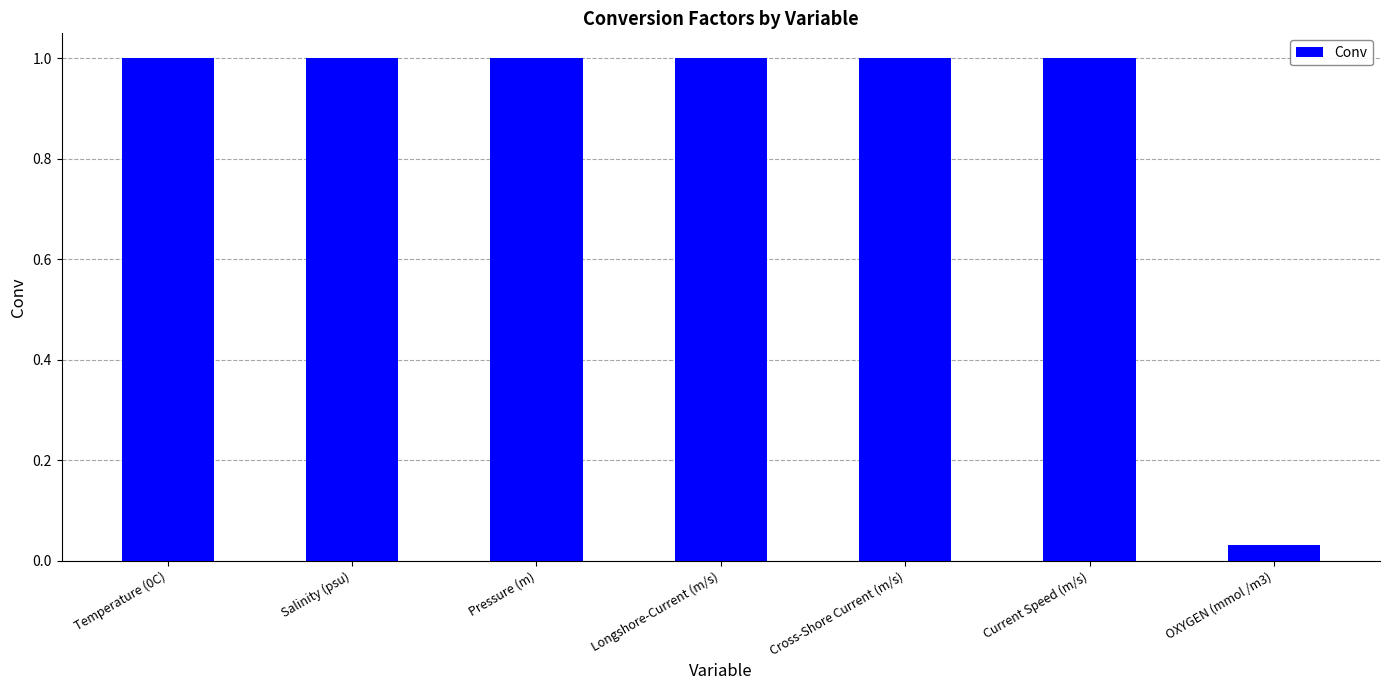

The value at Longshore-Current (m/s) is 1.0. True or false?

True